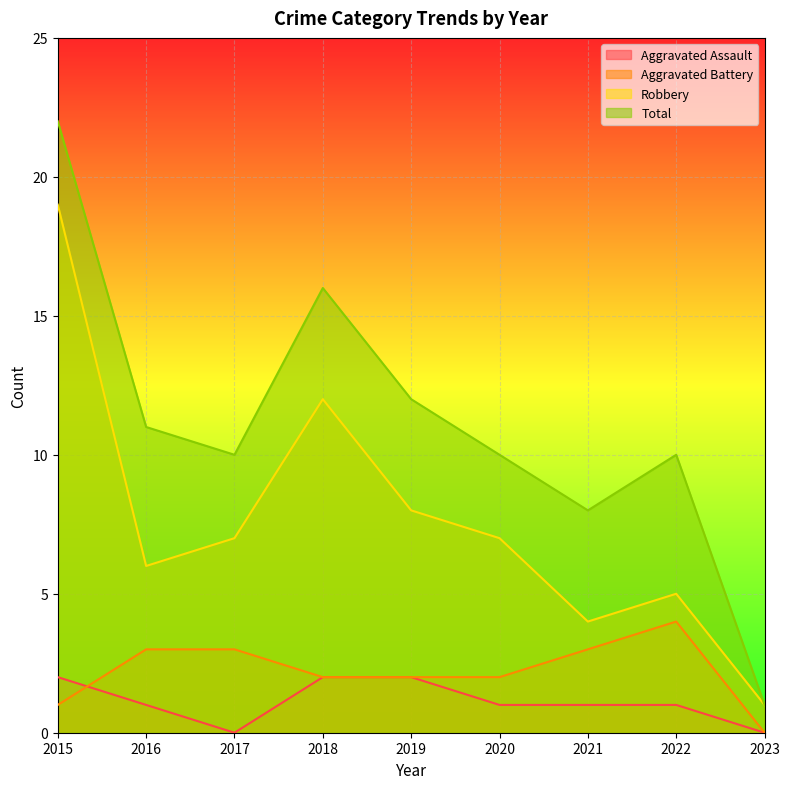

What is the value of the Robbery point at the 2nd from the left?

6